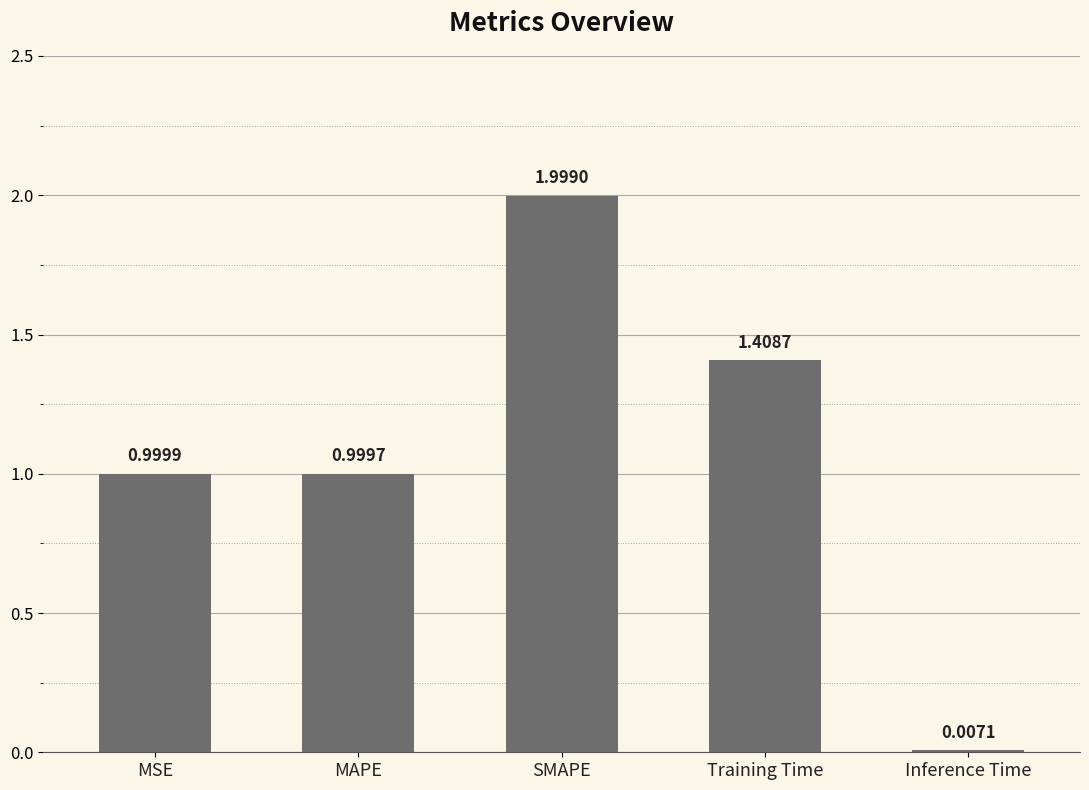

Where is the data nearest to the value 1?

MSE